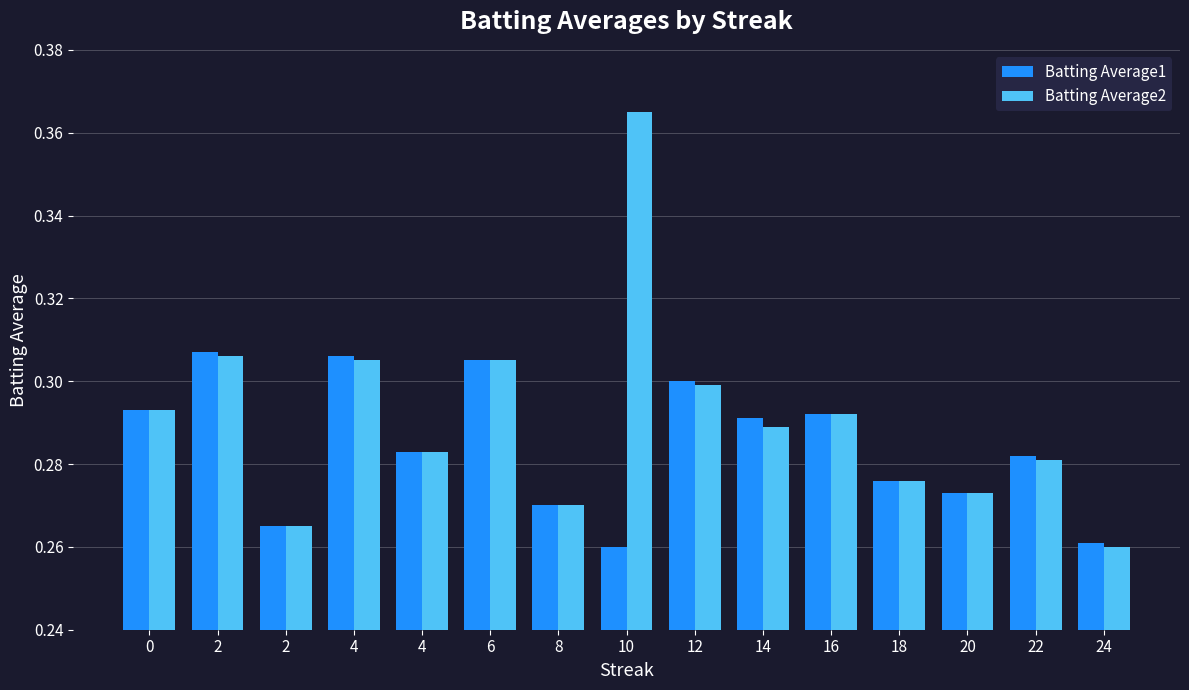

The value of Batting Average2 at 0 is 0.3. True or false?

True